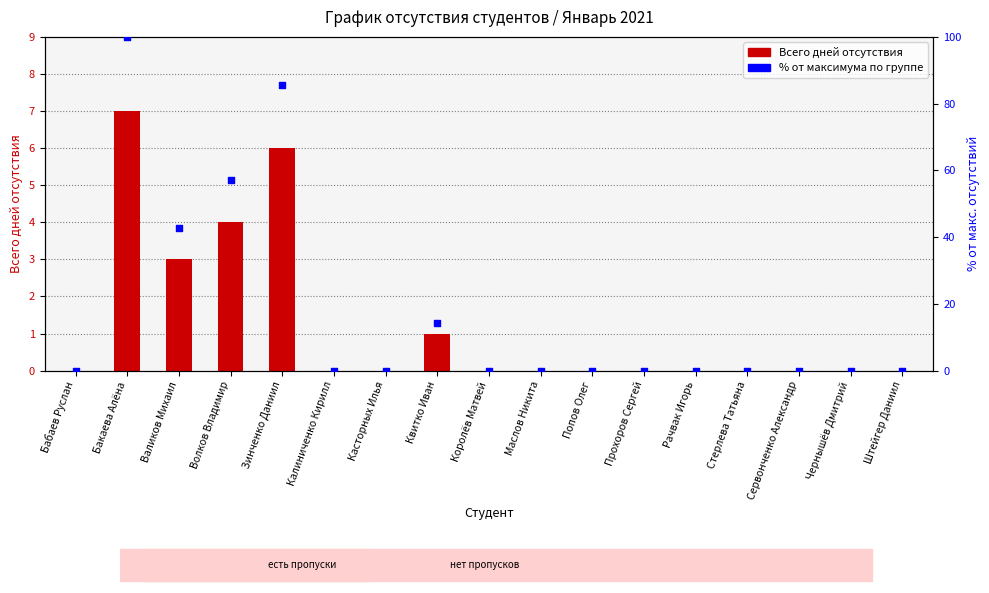

Which series contains the lowest Y value?

Всего дней